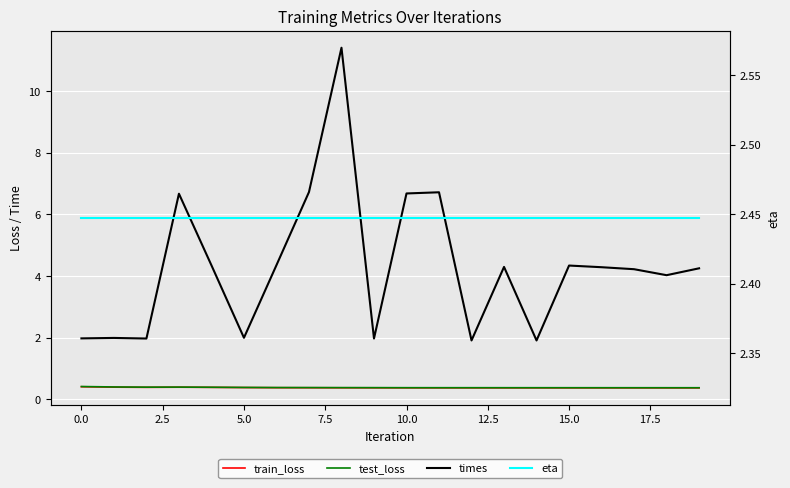

Does the chart display data point markers on the line(s)?

No